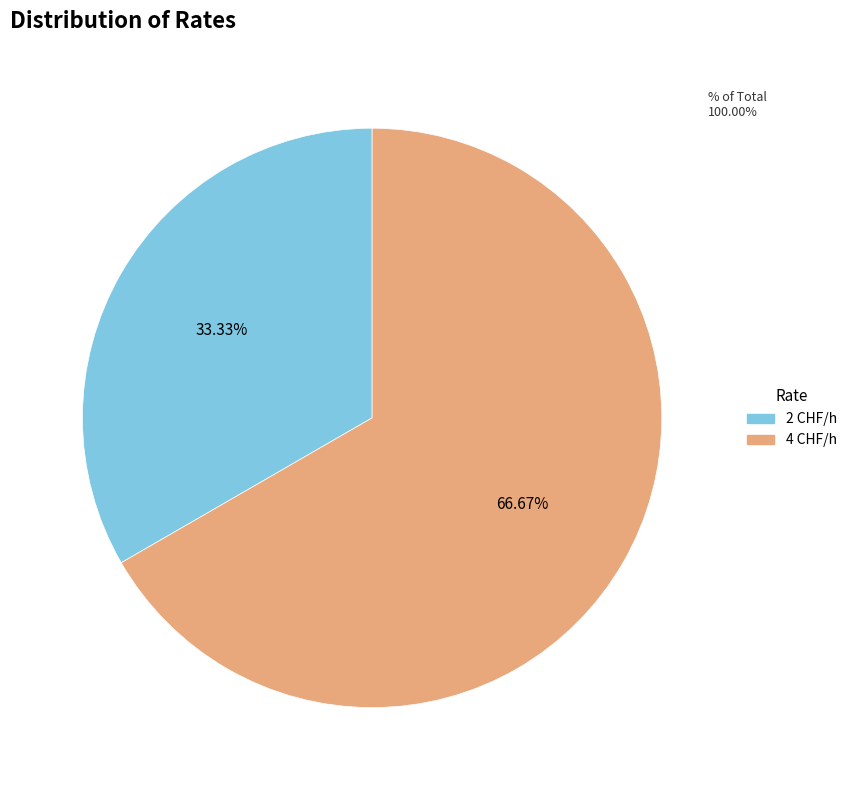

Does 2 CHF/h account for over 50% of the chart?

No